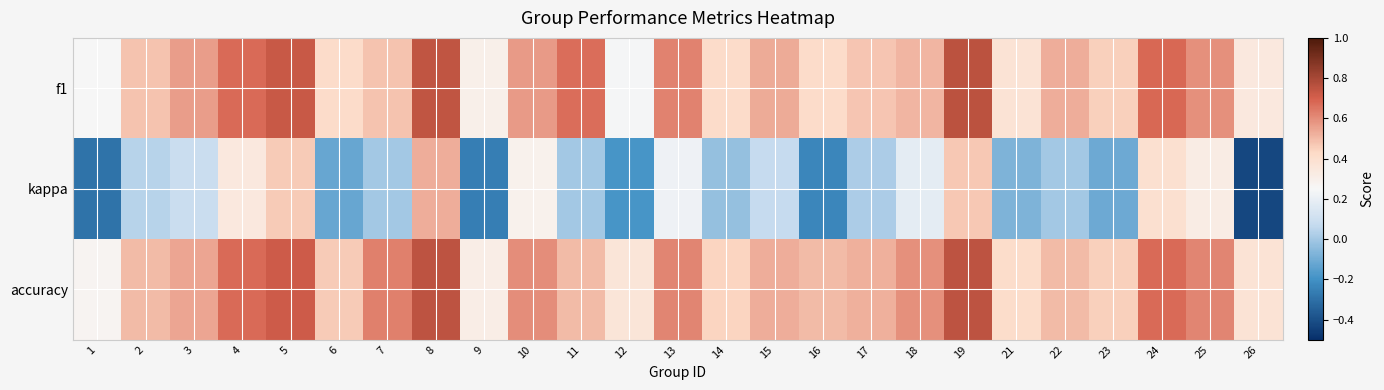

Reading left to right, list all the values displayed in this chart.

f1: 1=0.2	2=0.5	3=0.6	4=0.7	5=0.7	6=0.4	7=0.5	8=0.7	9=0.3	10=0.6	11=0.7	12=0.2	13=0.6	14=0.4	15=0.5	16=0.4	17=0.5	18=0.5	19=0.8	21=0.4	22=0.5	23=0.4	24=0.7	25=0.6	26=0.3
kappa: 1=-0.3	2=0.0	3=0.1	4=0.3	5=0.5	6=-0.1	7=0.0	8=0.5	9=-0.3	10=0.3	11=0.0	12=-0.2	13=0.2	14=-0.0	15=0.1	16=-0.2	17=0.0	18=0.2	19=0.5	21=-0.1	22=0.0	23=-0.1	24=0.4	25=0.3	26=-0.4
accuracy: 1=0.3	2=0.5	3=0.5	4=0.7	5=0.7	6=0.5	7=0.6	8=0.8	9=0.3	10=0.6	11=0.5	12=0.4	13=0.6	14=0.4	15=0.5	16=0.5	17=0.5	18=0.6	19=0.8	21=0.4	22=0.5	23=0.5	24=0.7	25=0.6	26=0.4